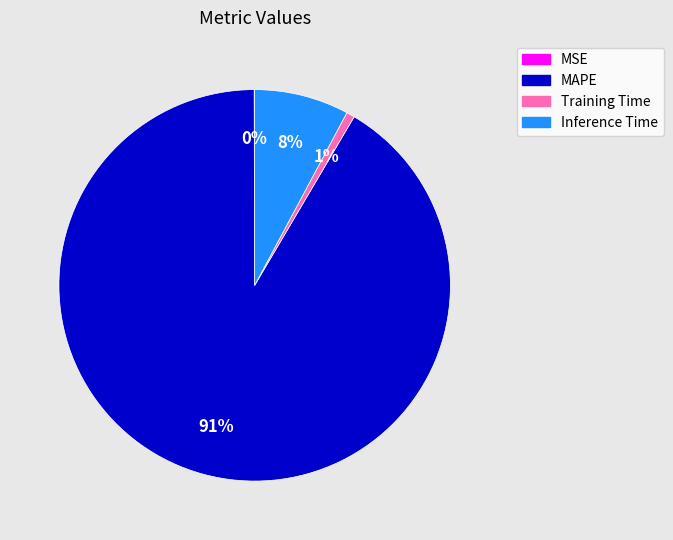

Is there a majority slice in this chart?

Yes